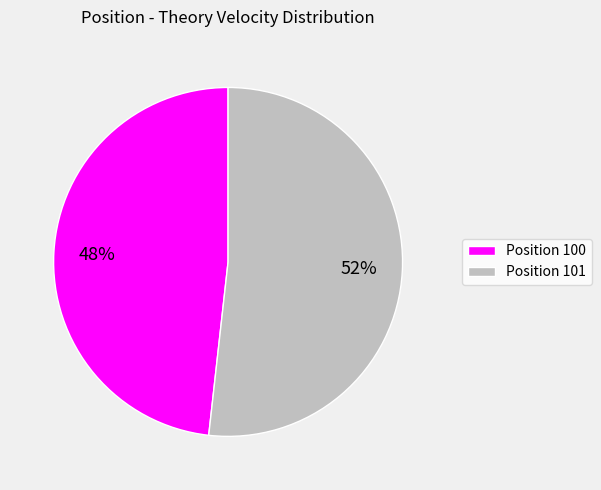

Is there any slice that represents more than half of the pie?

Yes